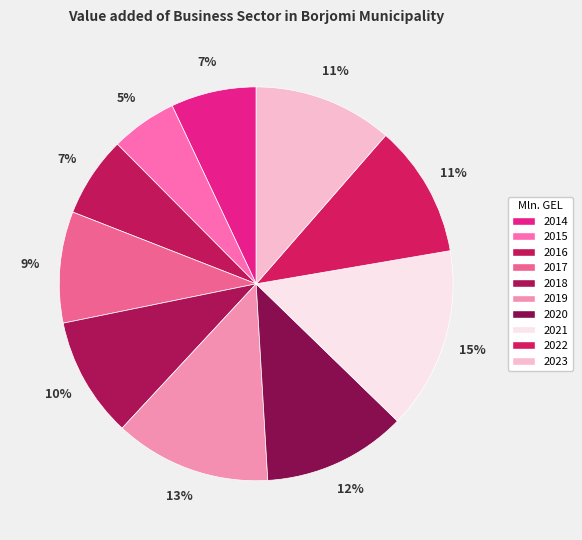

Does any single category account for the majority?

No